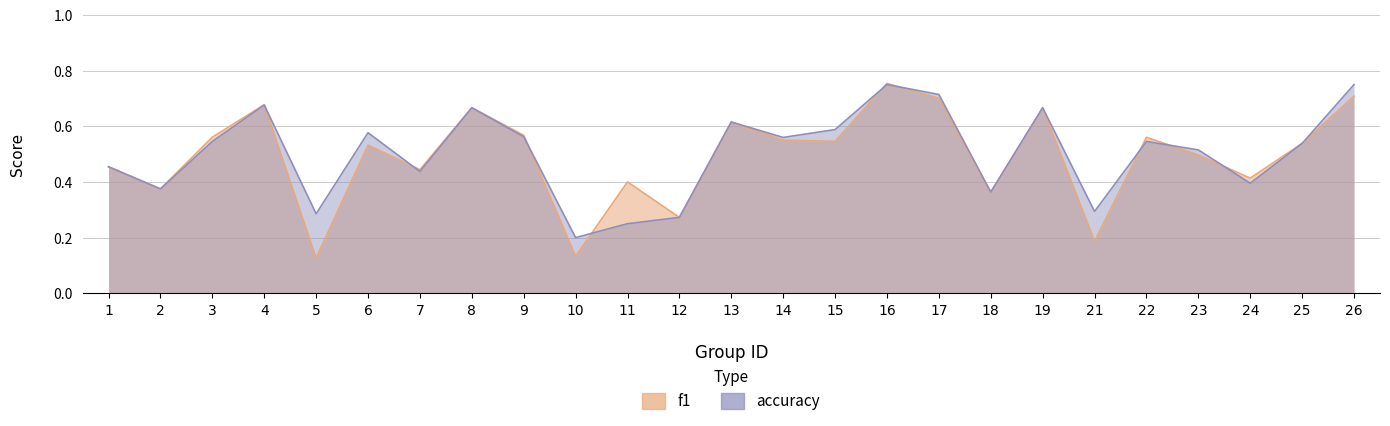

Between which two adjacent categories do accuracy and f1 first intersect?

4 and 5